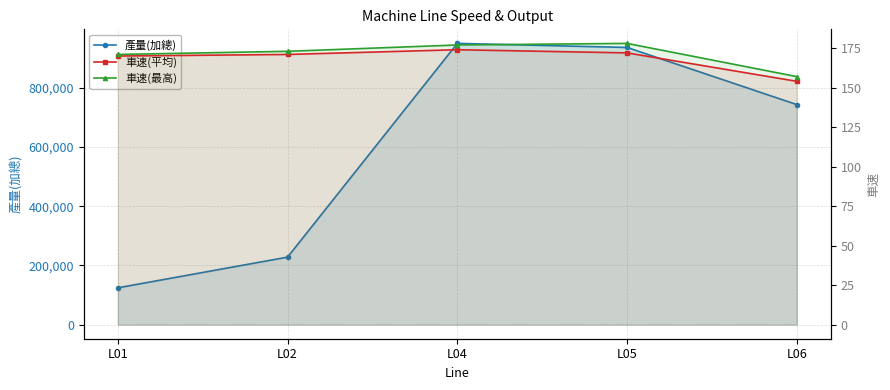

Is it true that 產量(加總) equals 80719 at L01?

False